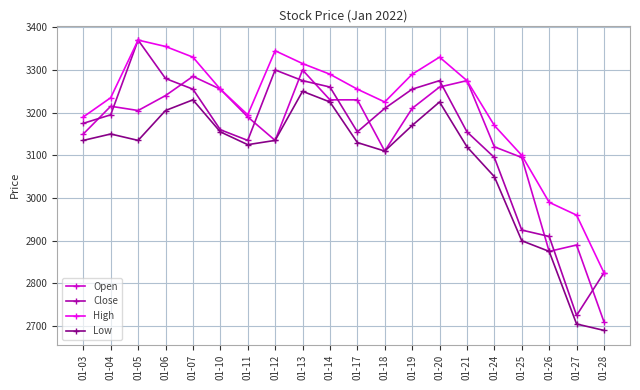

What is the minimum value for Close?

2725